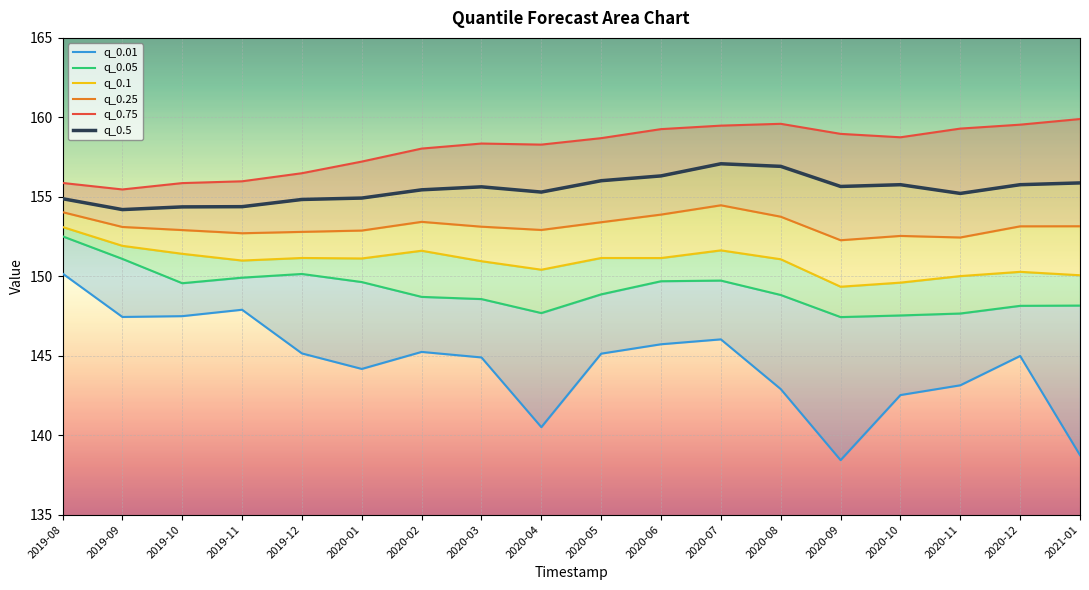

Which has a higher value, 2020-02 or 2020-12?

2020-02